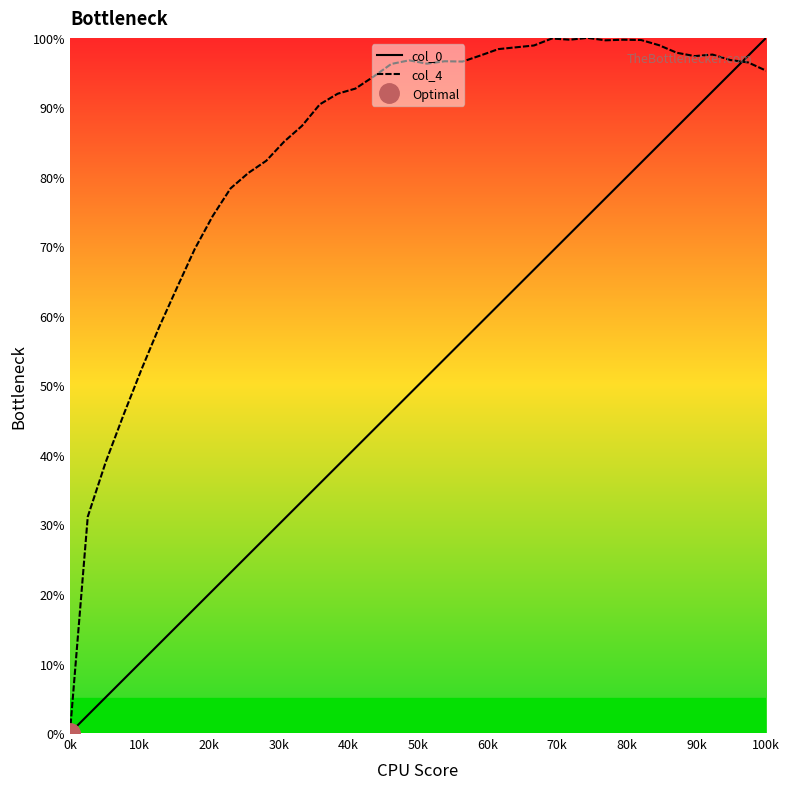

Which series has the largest range (max minus min)?

col_4